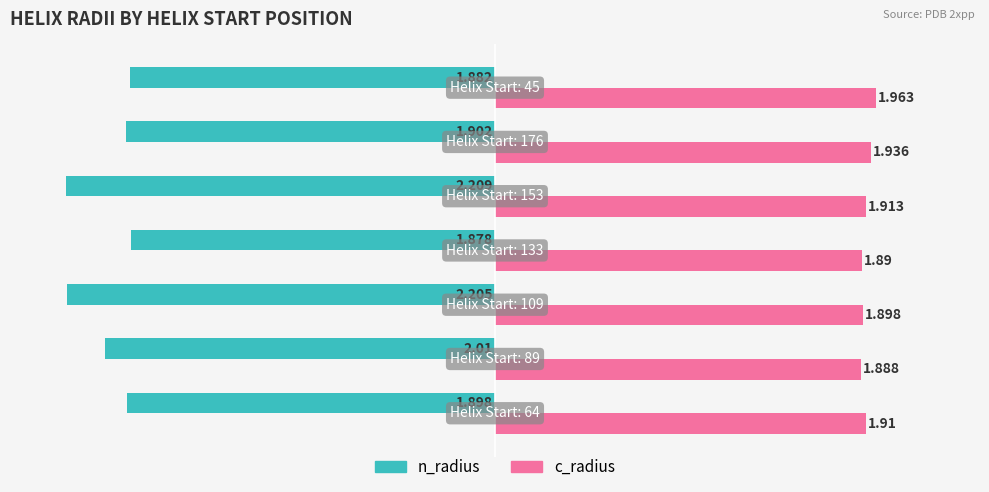

Which series has the largest range (max minus min)?

n_radius